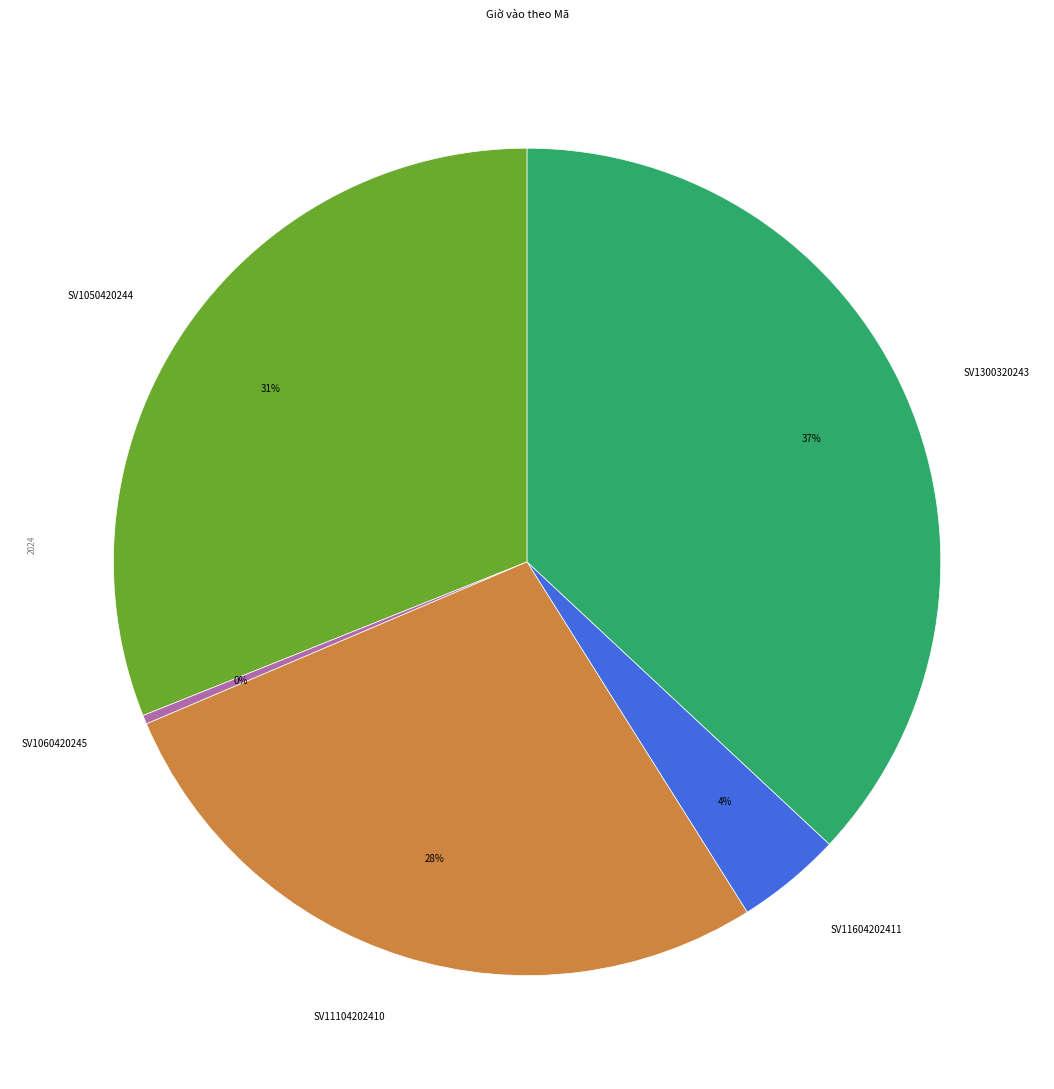

To the nearest percent, what is the average slice percentage?

20%